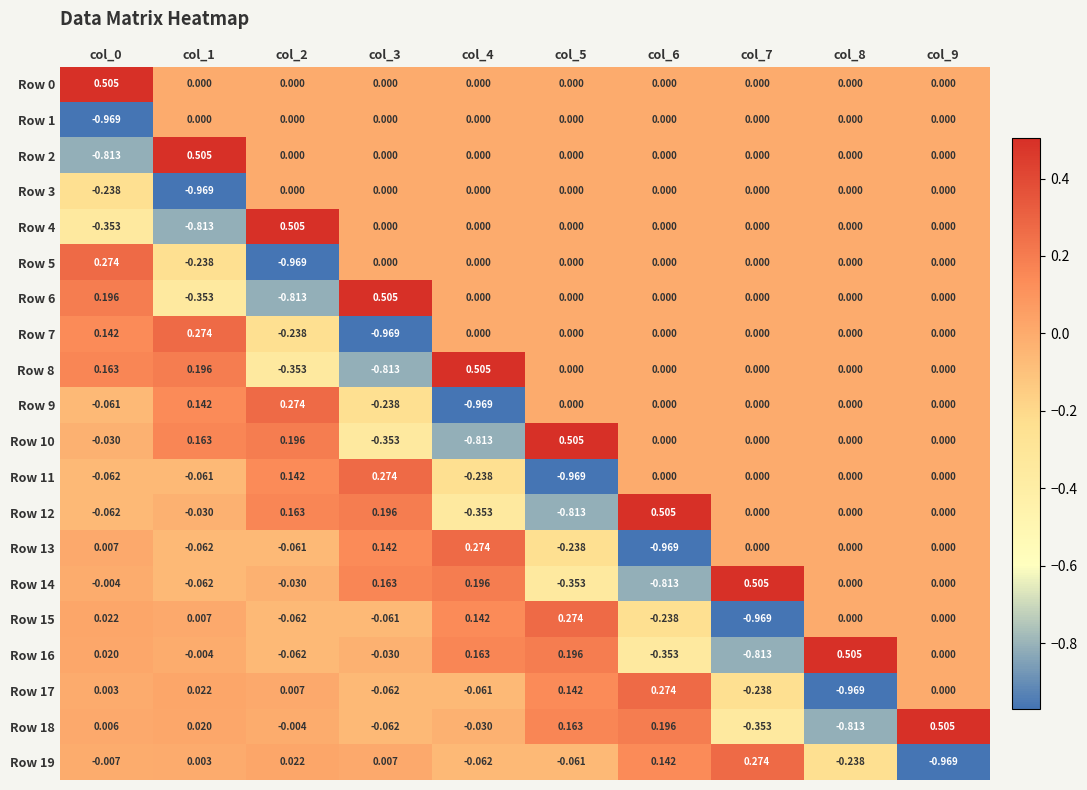

Is the value of Row 3 at col_1 greater than the value of Row 1 at col_1?

No